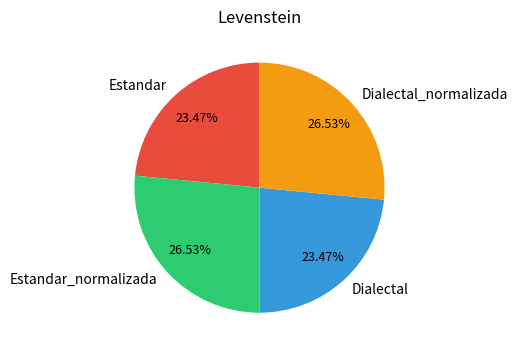

What percentage is the Dialectal_normalizada slice, to the nearest percent?

27%